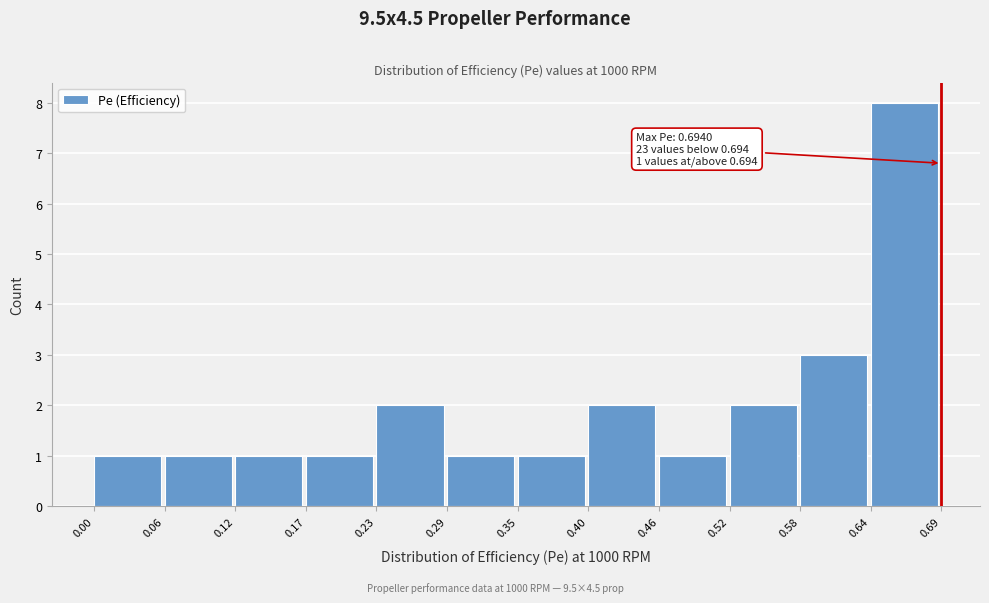

Which range on the x-axis has the tallest bar?

0.64 to 0.69